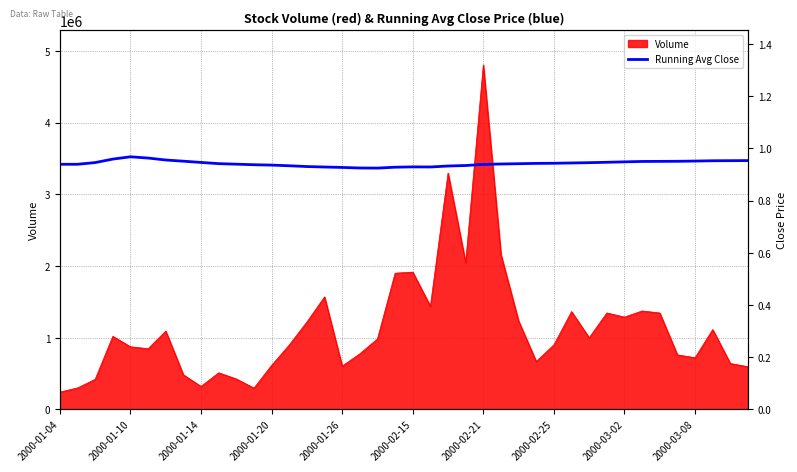

Which has a higher value, 26 or 23?

26